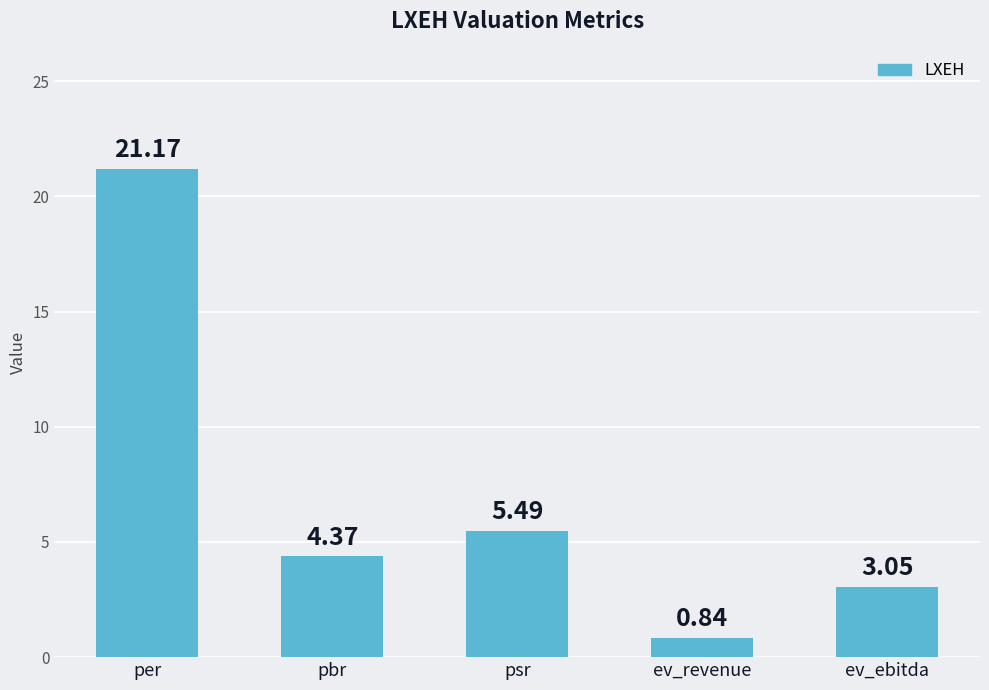

Which has a higher value, per or ev_revenue?

per